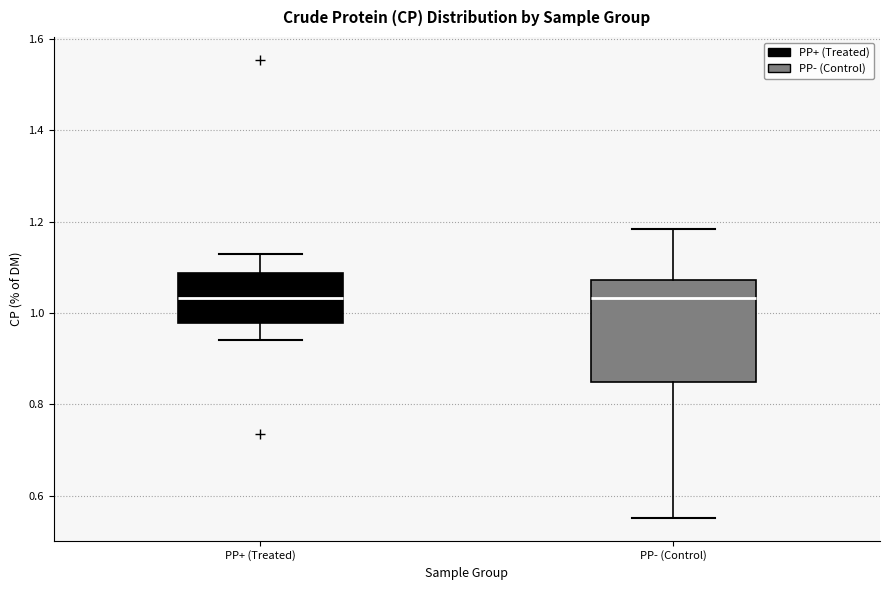

Reading left to right, read every box against the y-axis: the position of its median line, the range the box covers, and the ends of its whiskers. The values are not printed on the chart, so give them approximately, as read against the axis.

PP+ (Treated): median 1.04, box 0.98 to 1.08, whiskers 0.94 to 1.12
PP- (Control): median 1.04, box 0.84 to 1.08, whiskers 0.56 to 1.18